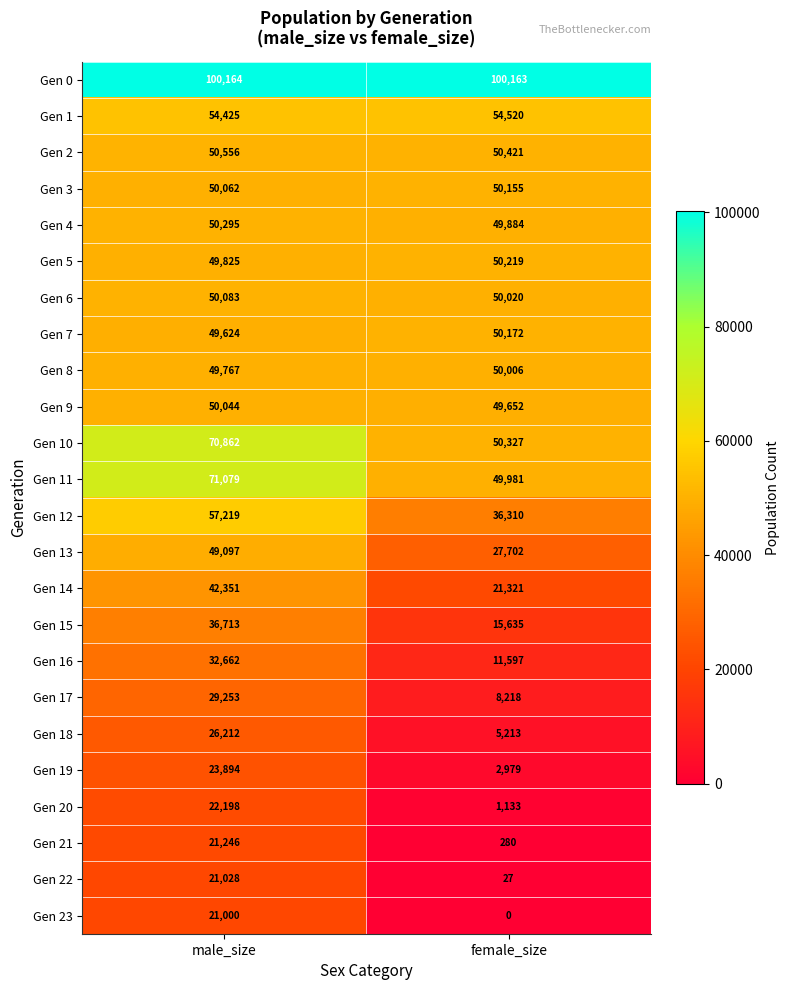

How many distinct data groups are displayed?

24